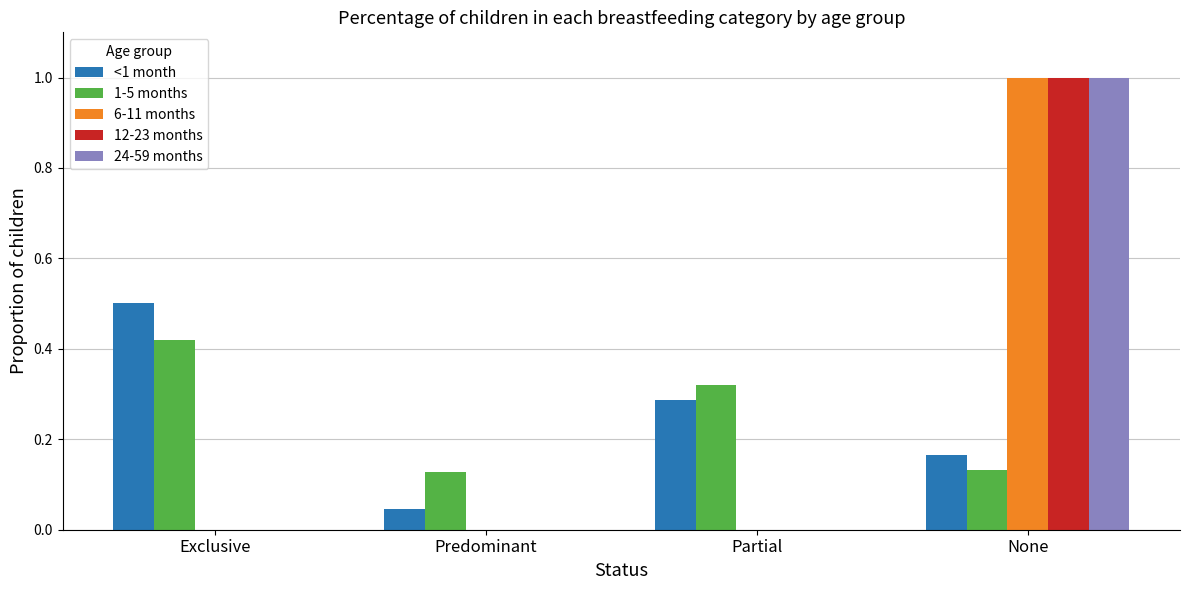

Is the value of 24-59 months at Partial greater than the value of 1-5 months at None?

No